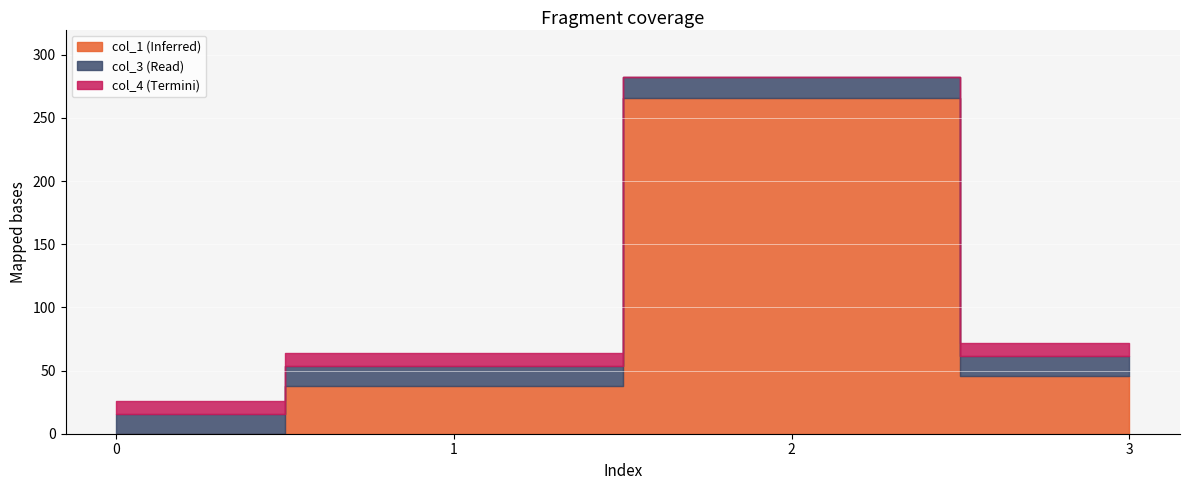

How many lines are shown in the chart?

3